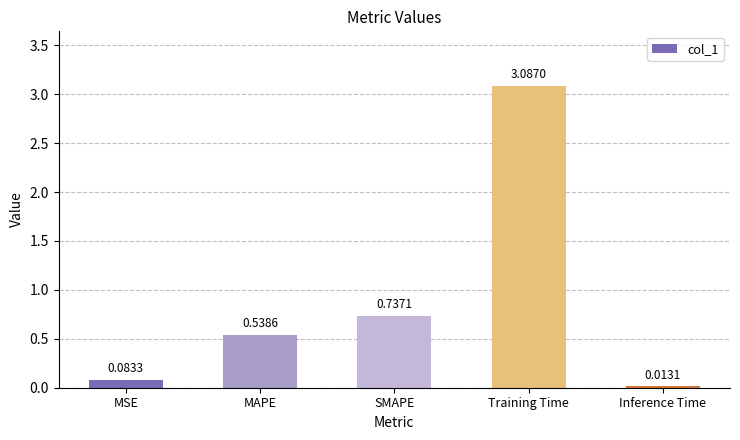

What is the average value?

0.9